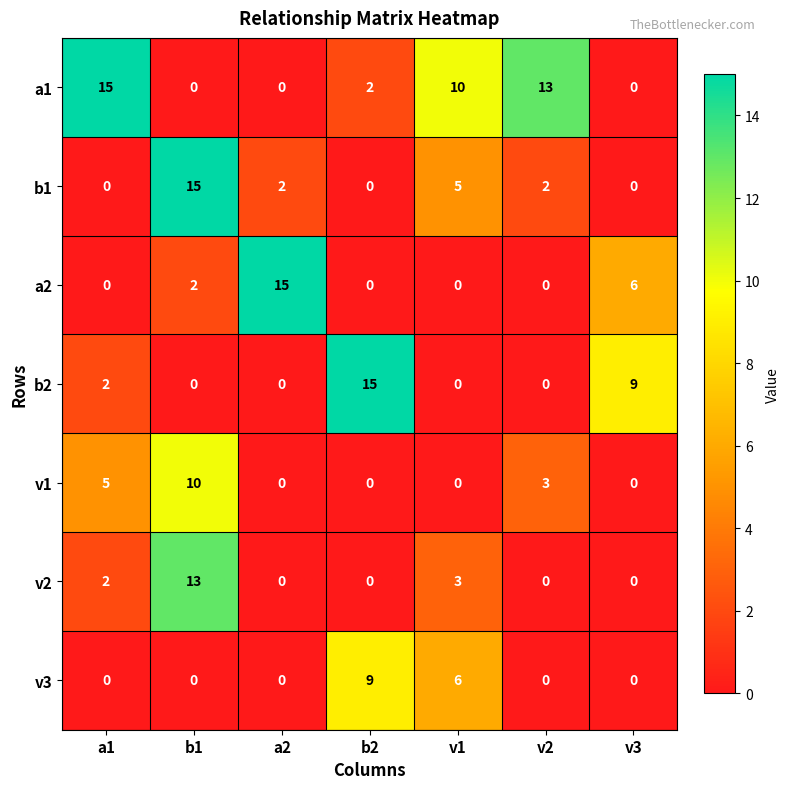

Where does the a1 series first go above 2?

a1